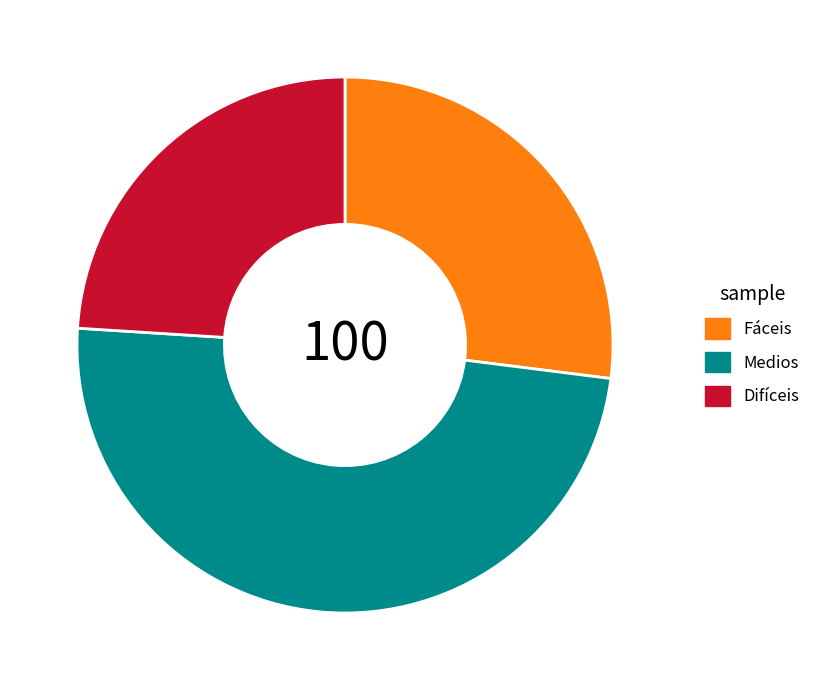

Which category has the biggest portion of the pie?

Medios